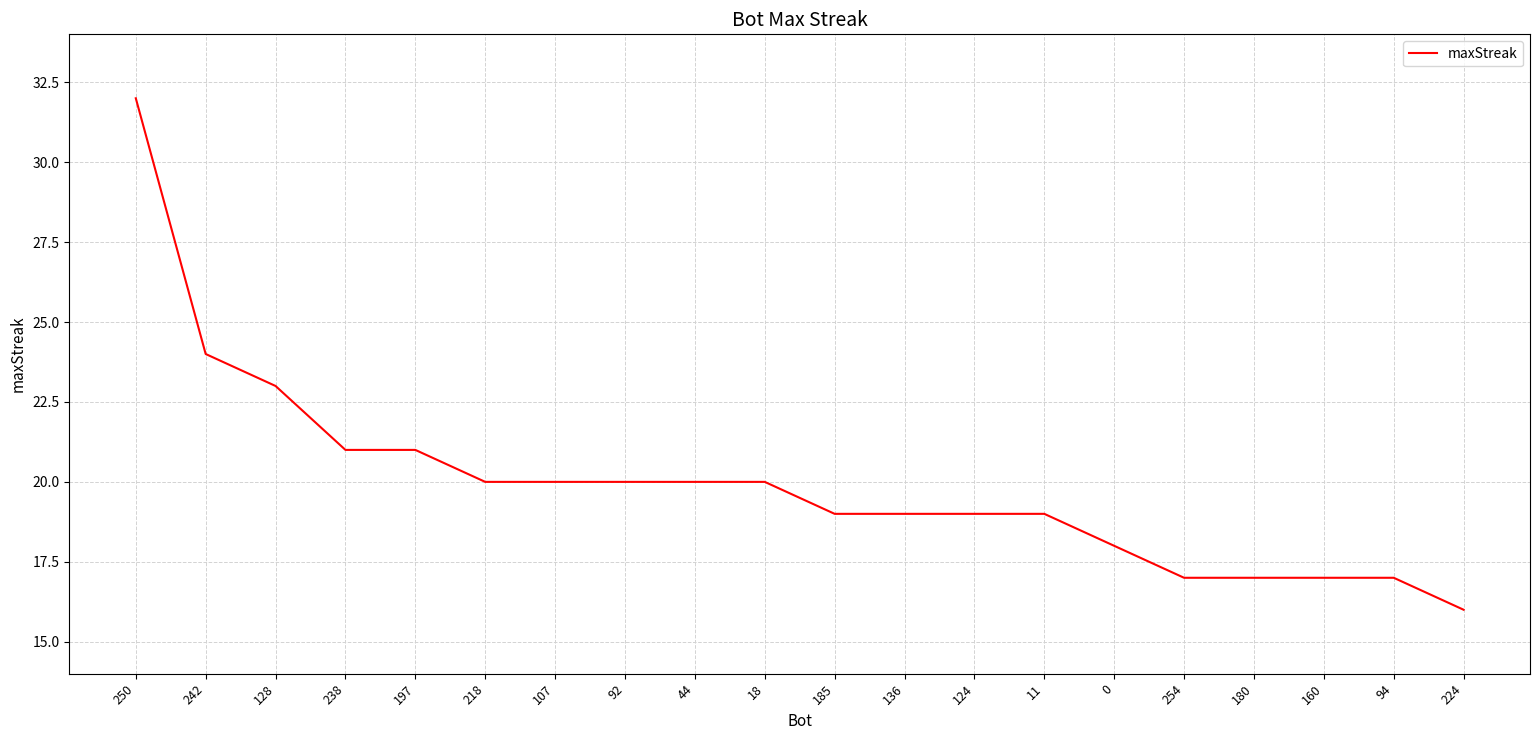

What is the difference between the values at 242 and 107?

4